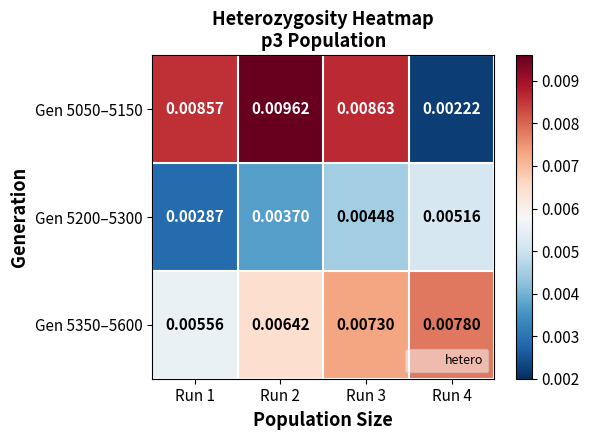

Is the value of Gen 5200–5300 at Run 1 greater than the value of Gen 5050–5150 at Run 1?

No